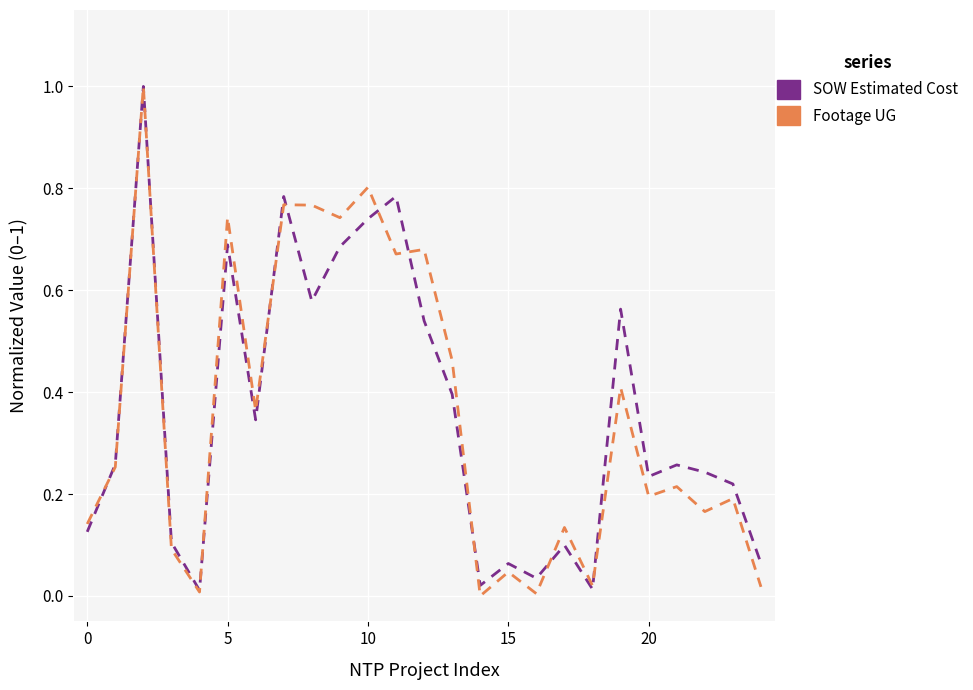

How many distinct data groups are displayed?

2